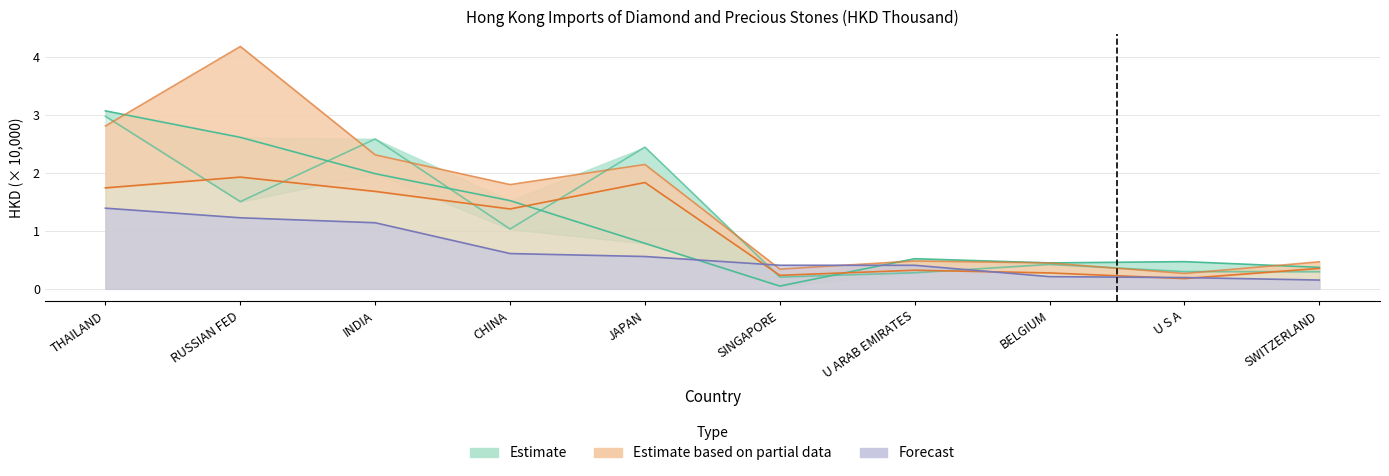

How many data points in Estimate based on partial data (201808) are above 1?

5